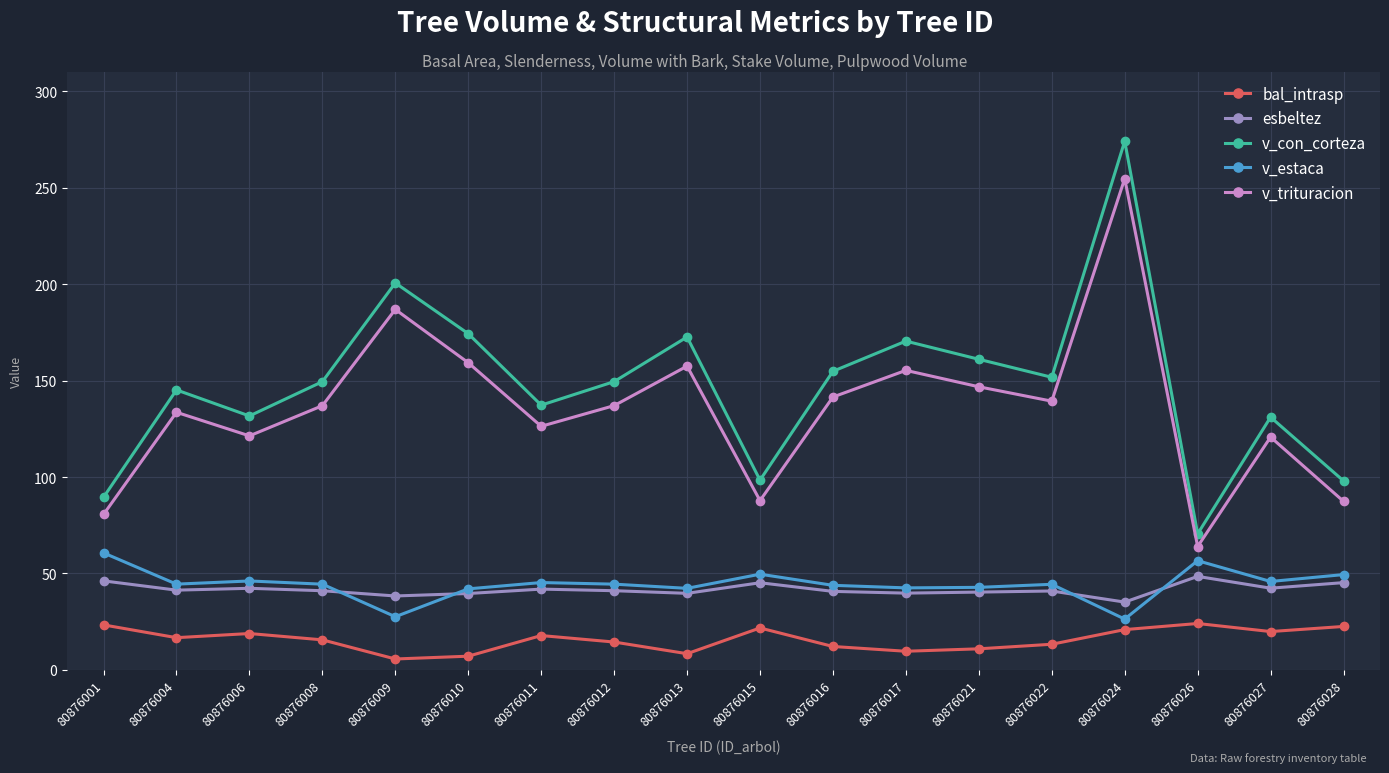

Which series has the largest range (max minus min)?

v_con_corteza